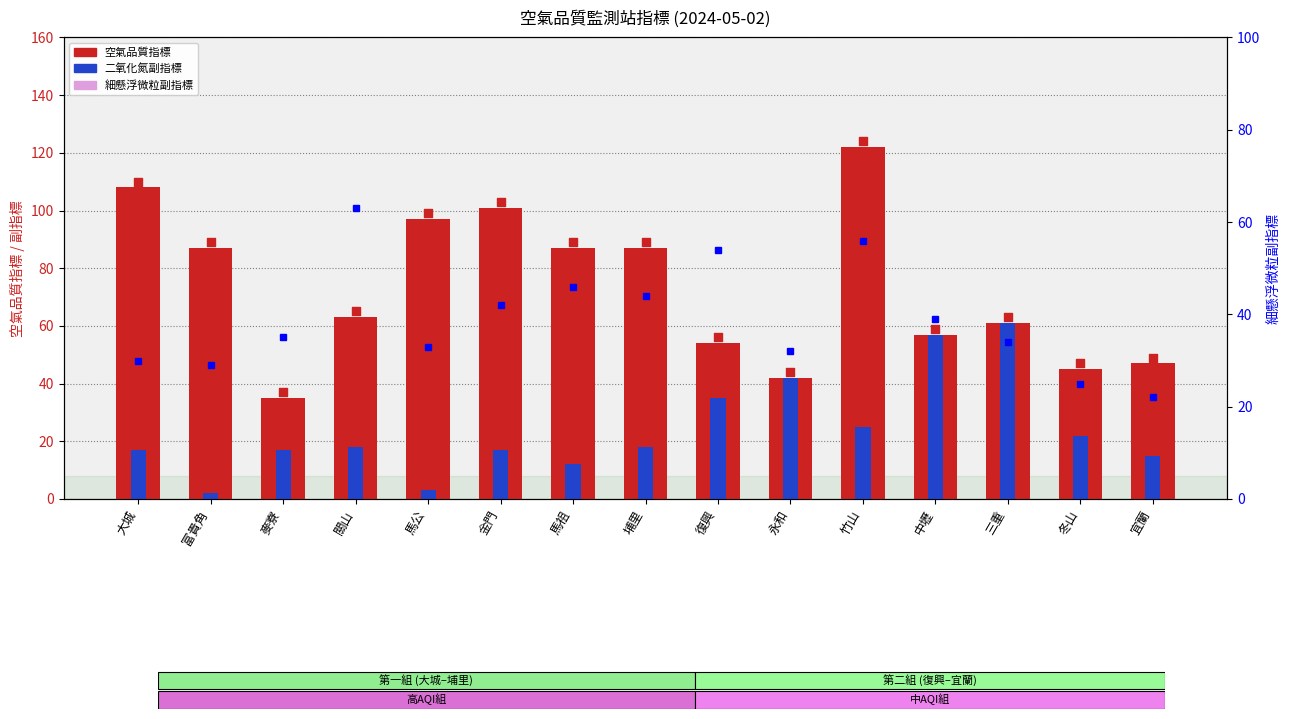

At how many categories does at least one series exceed 94?

4